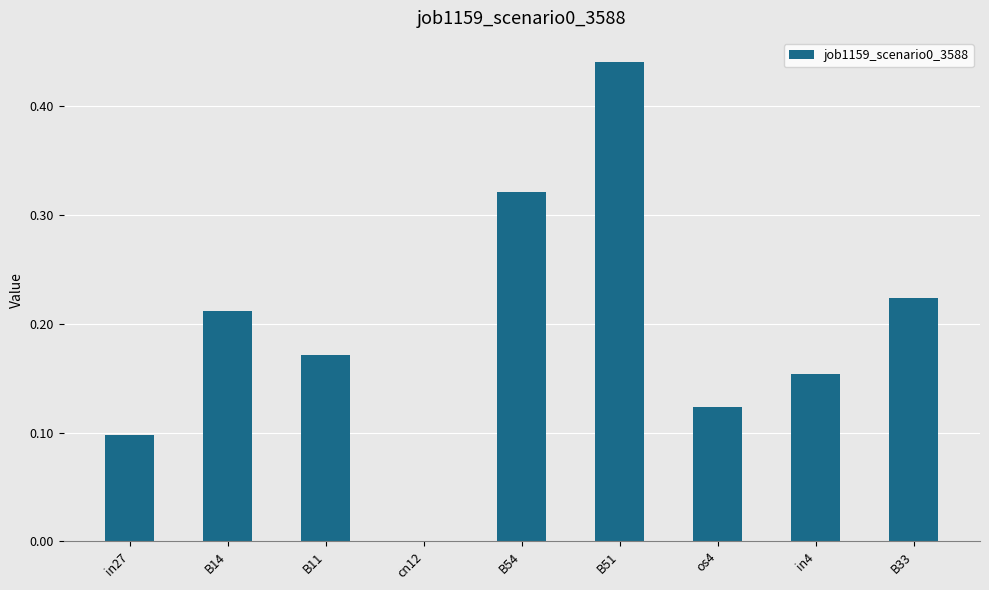

Between B54 and B14, which is larger?

B54